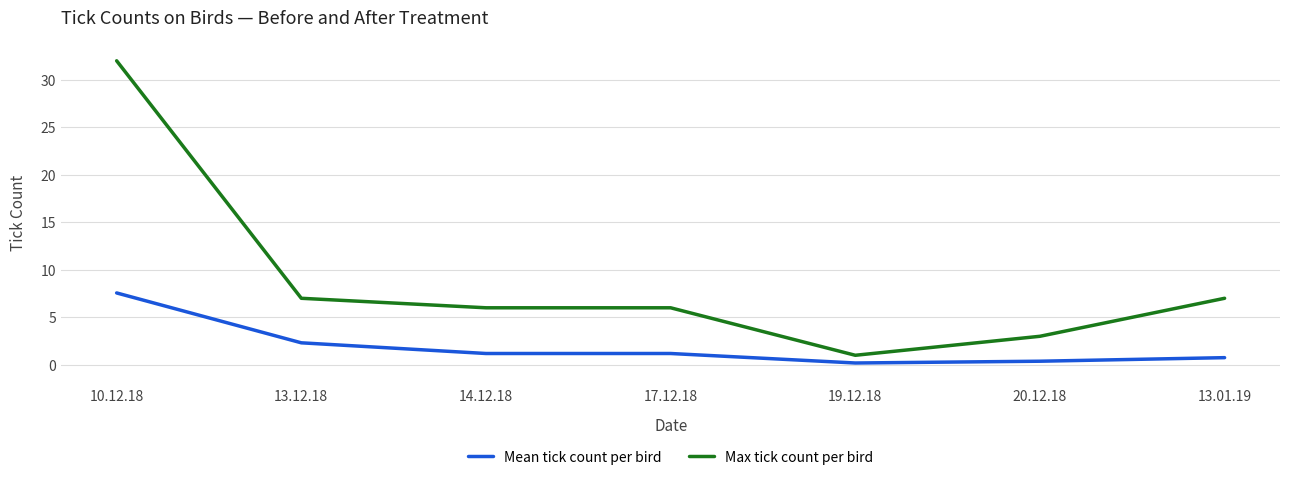

Is the value of Max tick count per bird at 17.12.18 greater than the value of Mean tick count per bird at 13.01.19?

Yes